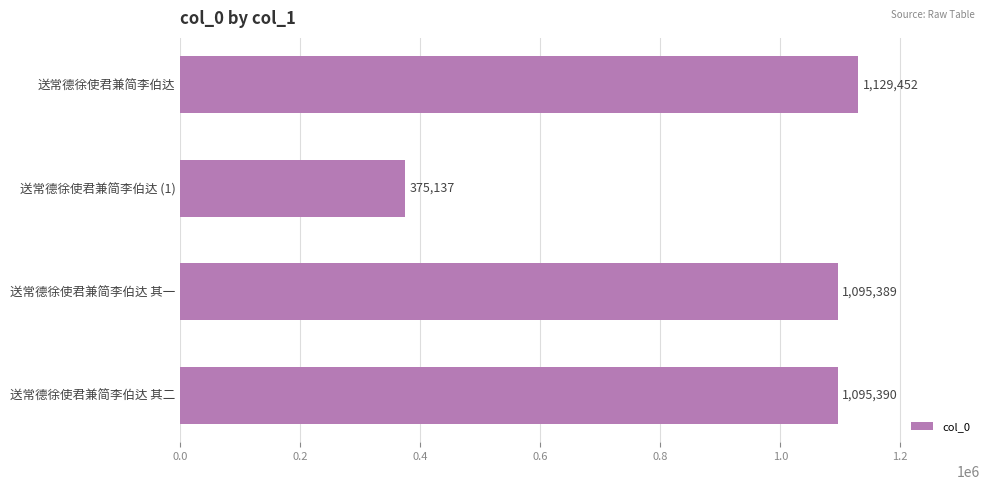

What is the sum of the values at 送常德徐使君兼简李伯达 其一 and 送常德徐使君兼简李伯达?

2224841